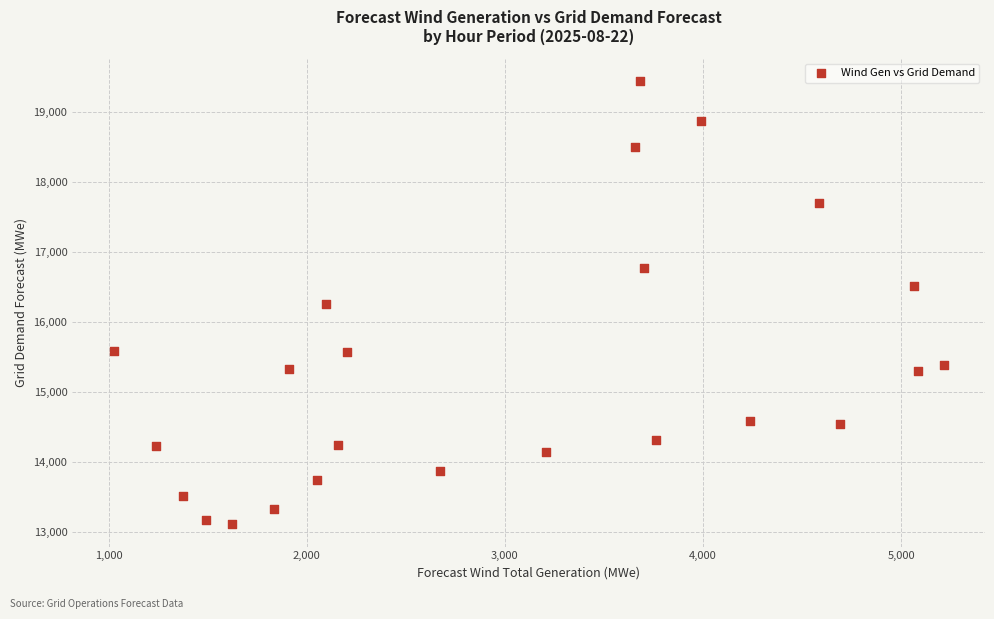

What is the range of X values (max minus min)?

4187